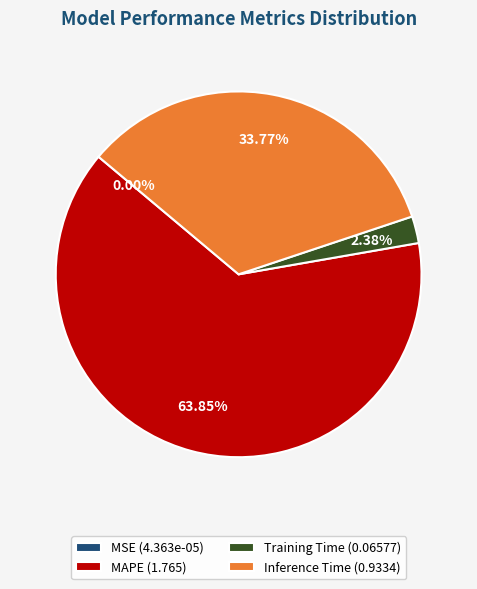

Between Training Time (0.06577) and MAPE (1.765), which is larger?

MAPE (1.765)